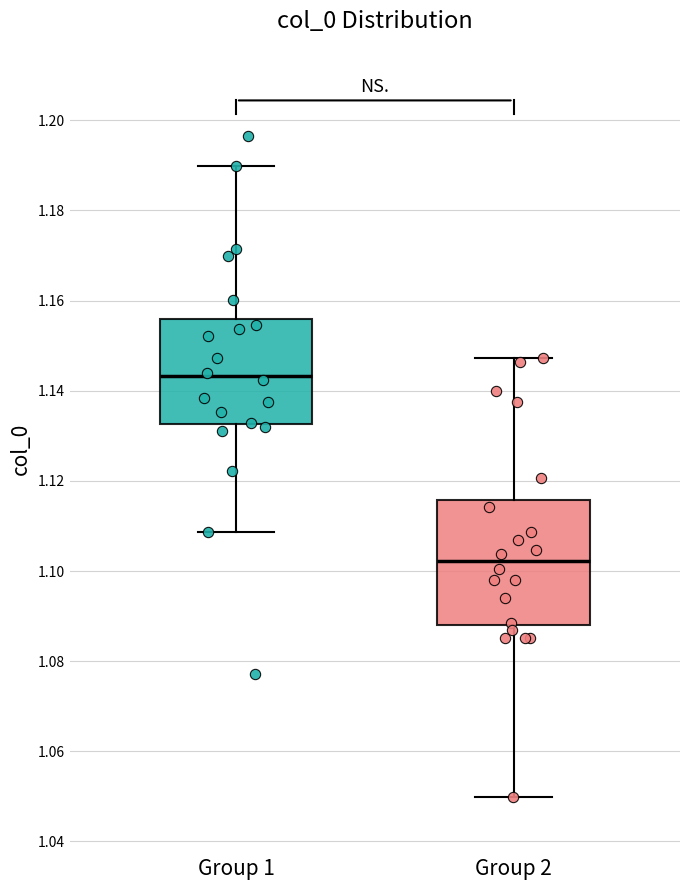

Which box is the tallest, from its lower edge to its upper edge?

Group 2